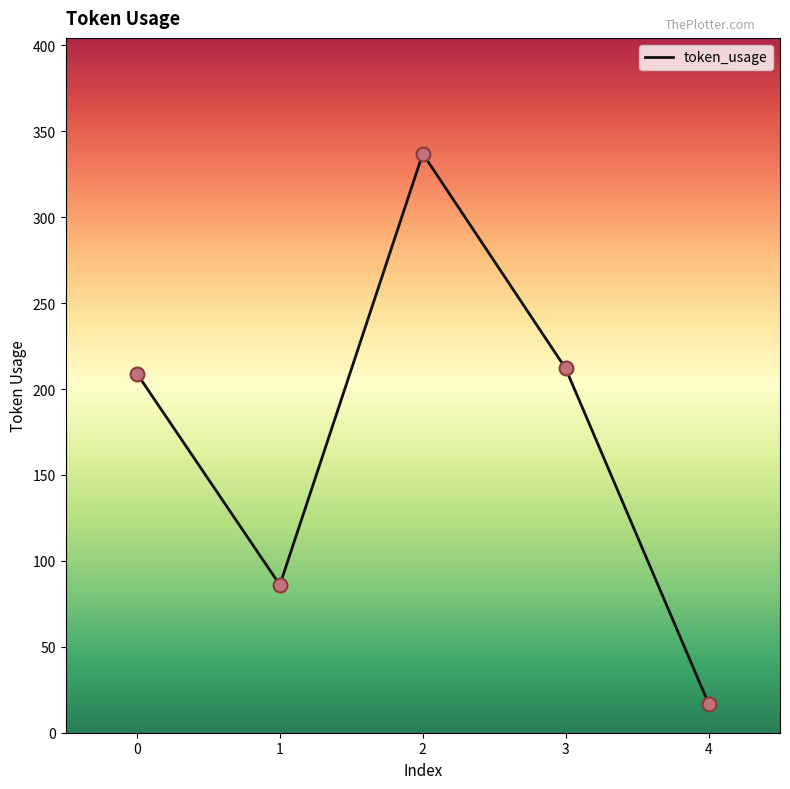

What is the change in value from 1 to 4?

-69